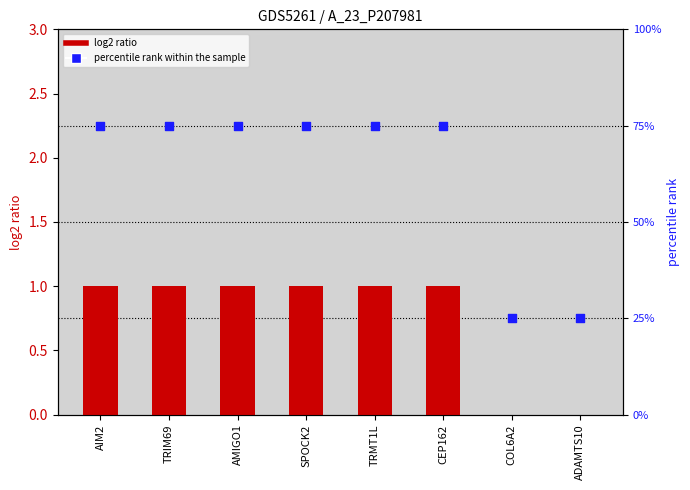

What is the total value across all series at ADAMTS10?

25